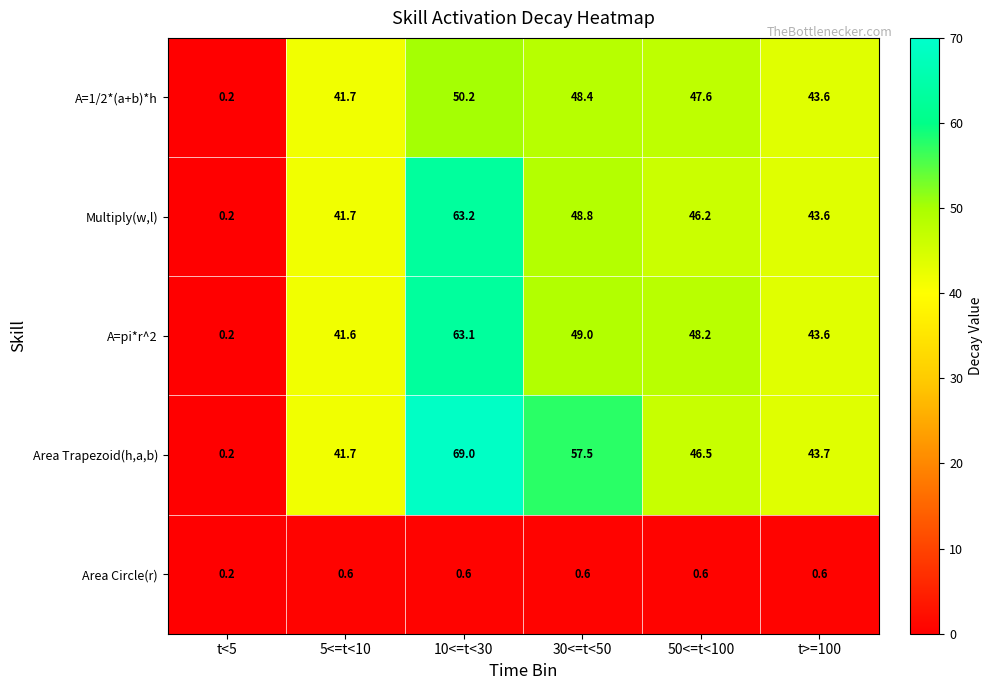

What is the greatest value displayed?

69.0